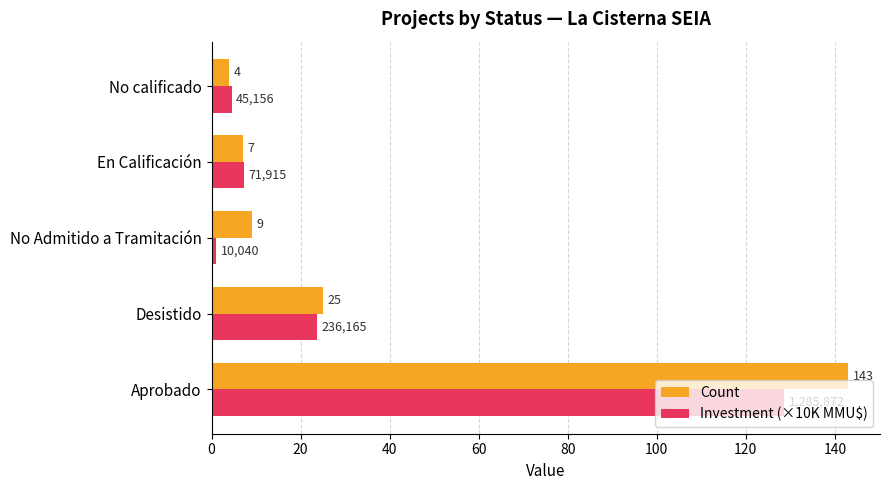

What is the sum of the Count values at No calificado and No Admitido a Tramitación?

13.0